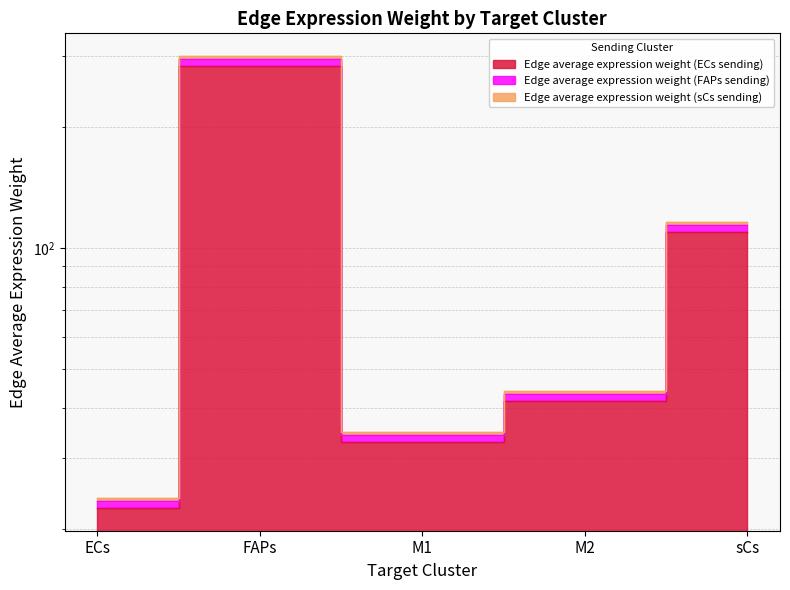

Is the value of Edge average expression weight (ECs sending) at sCs greater than the value of Edge average expression weight (sCs sending) at M2?

Yes